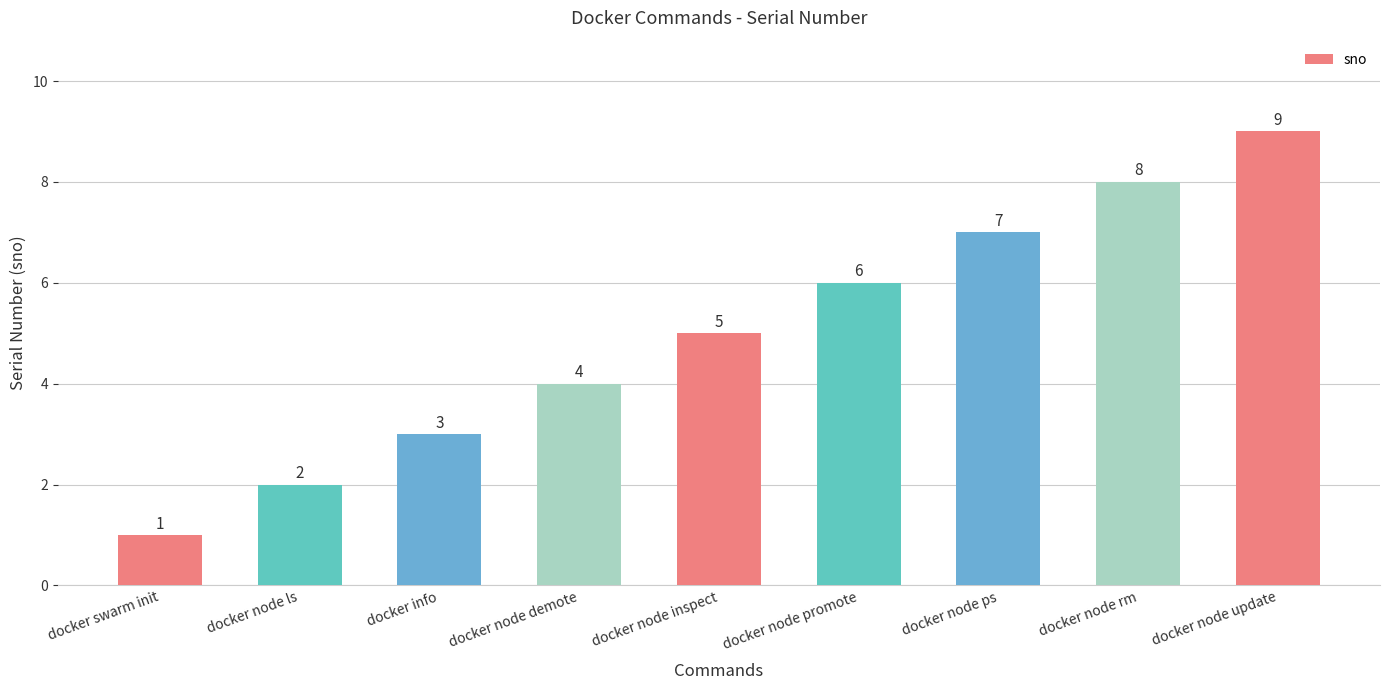

How many bars are there in total?

9